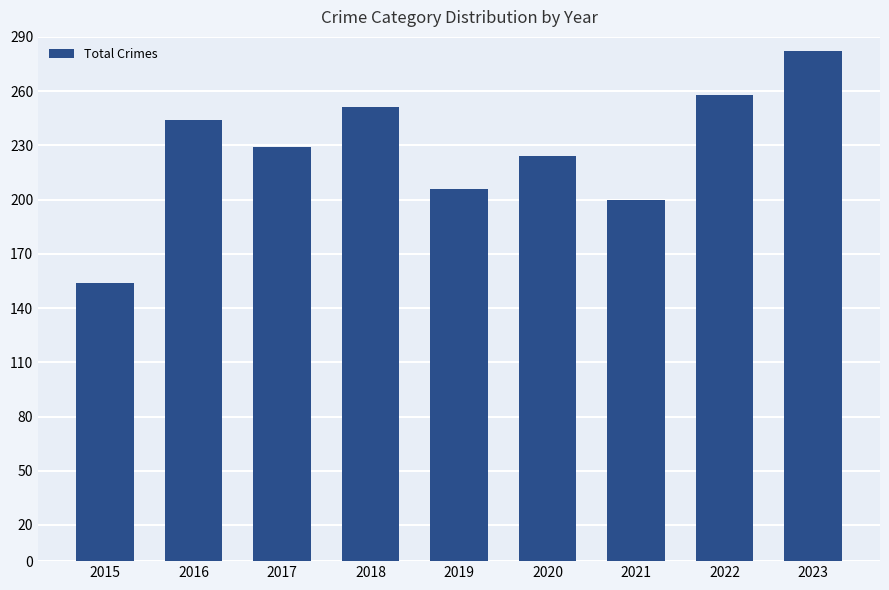

What is the sum of all values?

2048